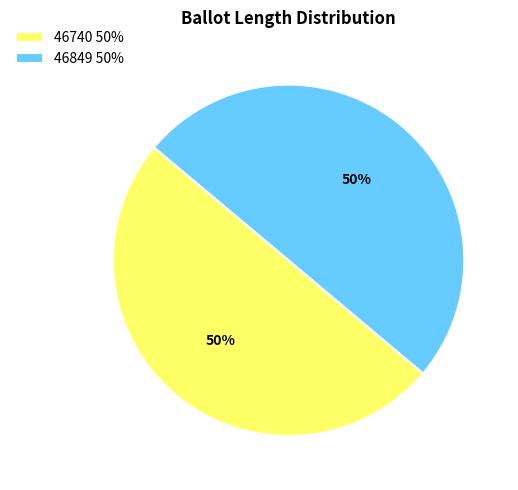

To the nearest percent, what portion does 46740 represent?

50%